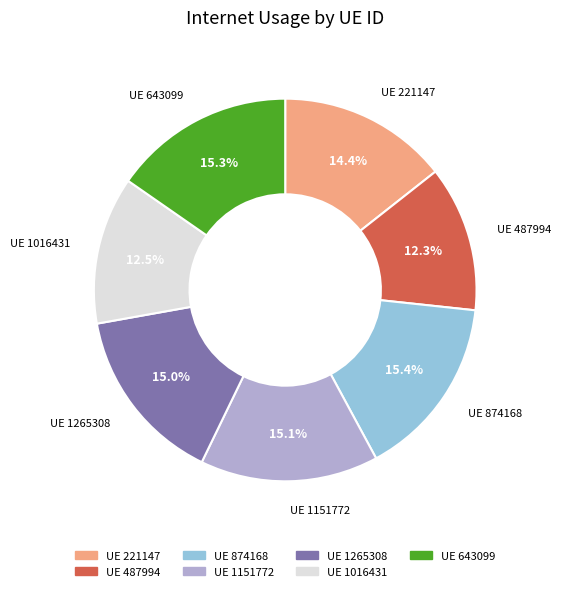

What portion of the pie excludes UE 487994?

87.7%